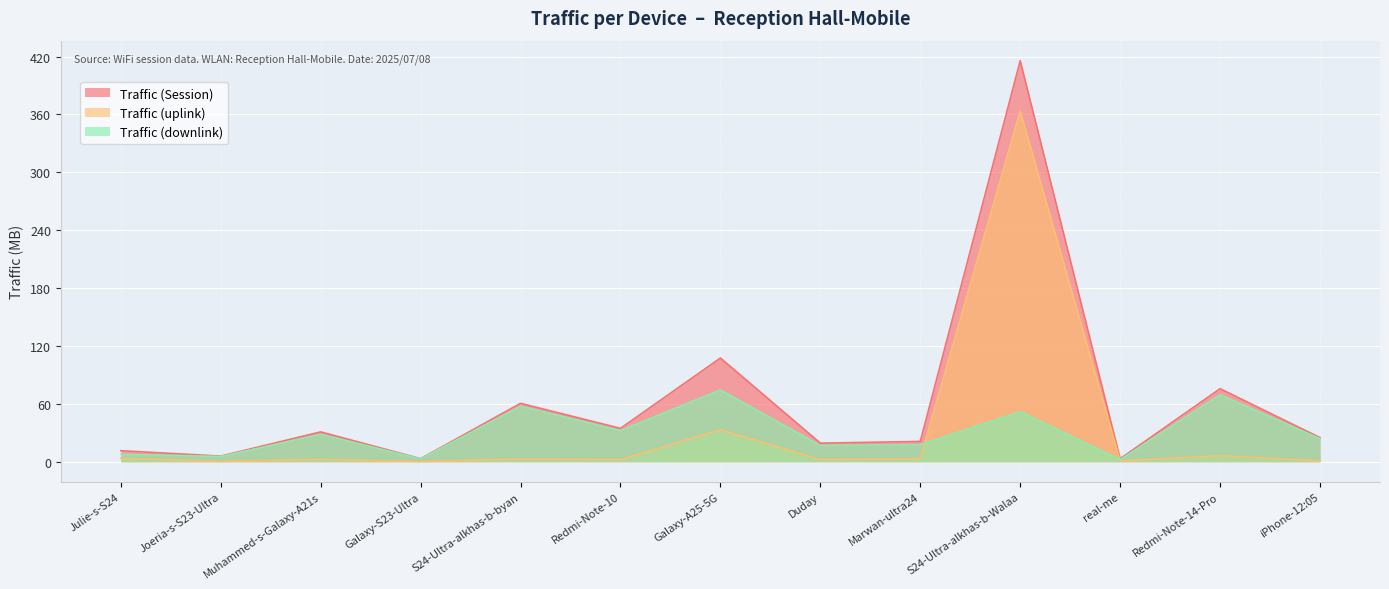

Where is the first local maximum for Traffic (Session)?

Muhammed-s-Galaxy-A21s